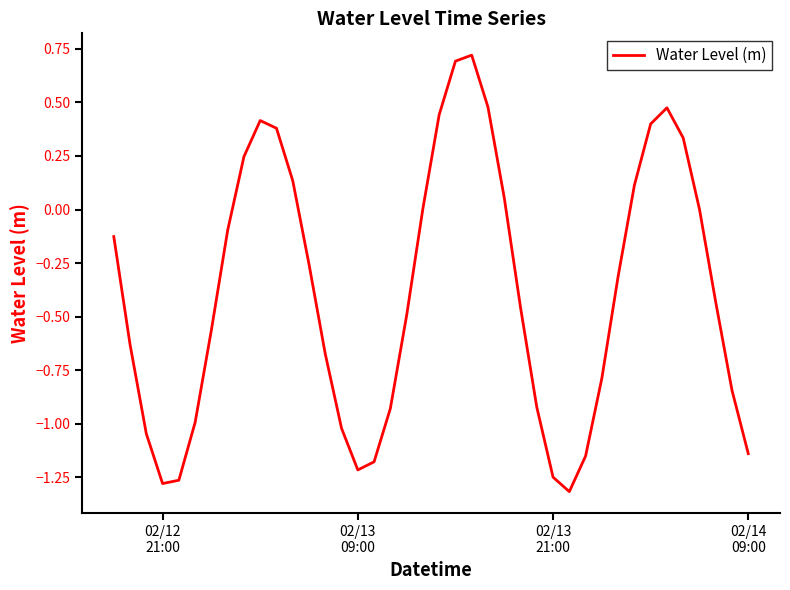

What is the difference between the second highest and second lowest values?

2.0